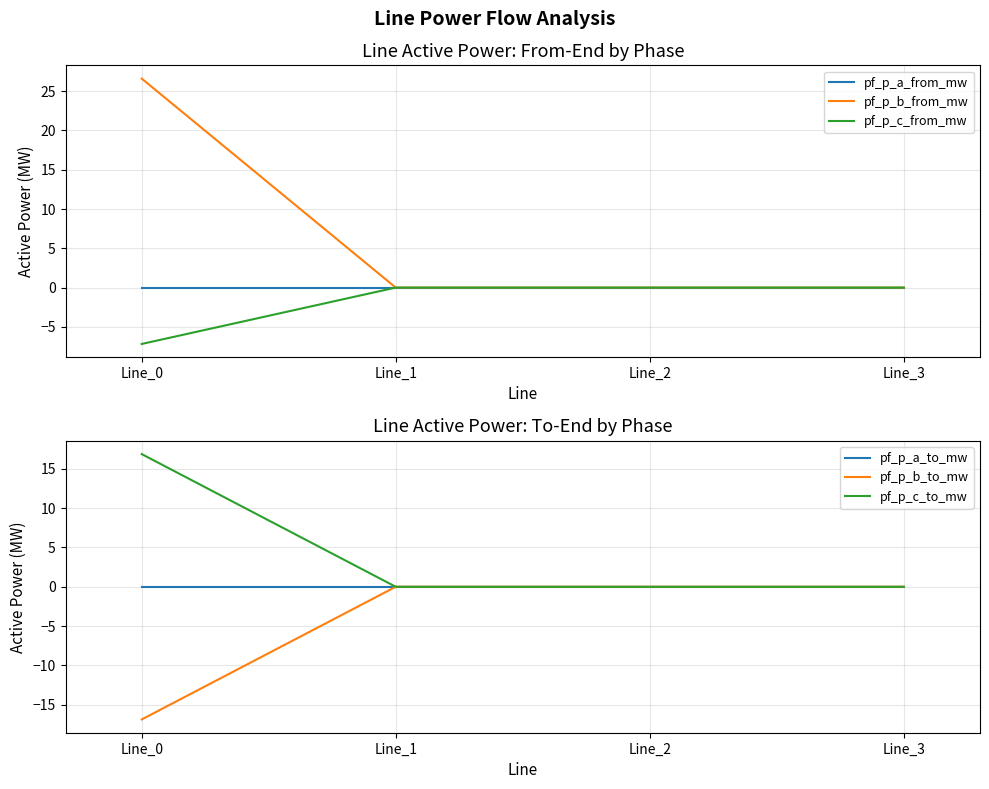

Reading right to left, transcribe all the data shown in this chart.

pf_p_a_from_mw: Line_3=-0.0	Line_2=-0.0	Line_1=-0.0	Line_0=0.0
pf_p_b_from_mw: Line_3=-0.0	Line_2=0.0	Line_1=-0.0	Line_0=26.6
pf_p_c_from_mw: Line_3=-0.0	Line_2=-0.0	Line_1=-0.0	Line_0=-7.2
pf_p_a_to_mw: Line_3=0.0	Line_2=0.0	Line_1=0.0	Line_0=-0.0
pf_p_b_to_mw: Line_3=0.0	Line_2=-0.0	Line_1=0.0	Line_0=-16.9
pf_p_c_to_mw: Line_3=0.0	Line_2=0.0	Line_1=0.0	Line_0=16.9